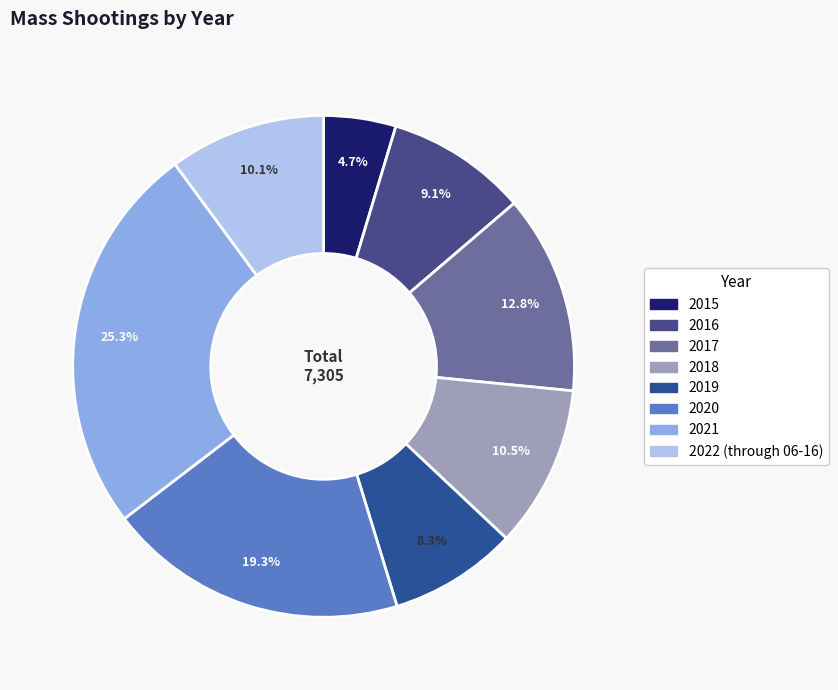

How many slices are in this pie chart?

8